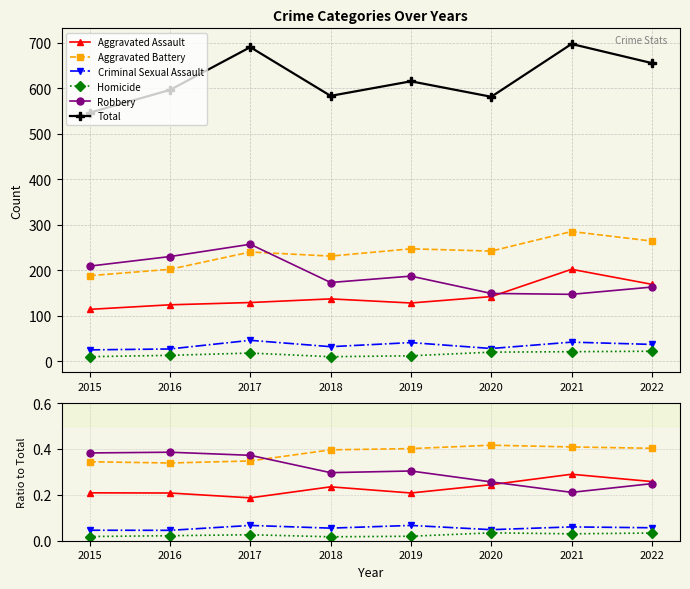

Reading left to right, transcribe all the data shown in this chart.

Aggravated Assault: 2015=0.2	2016=0.2	2017=0.2	2018=0.2	2019=0.2	2020=0.2	2021=0.3	2022=0.3
Aggravated Battery: 2015=0.3	2016=0.3	2017=0.3	2018=0.4	2019=0.4	2020=0.4	2021=0.4	2022=0.4
Criminal Sexual Assault: 2015=0.0	2016=0.0	2017=0.1	2018=0.1	2019=0.1	2020=0.0	2021=0.1	2022=0.1
Homicide: 2015=0.0	2016=0.0	2017=0.0	2018=0.0	2019=0.0	2020=0.0	2021=0.0	2022=0.0
Robbery: 2015=0.4	2016=0.4	2017=0.4	2018=0.3	2019=0.3	2020=0.3	2021=0.2	2022=0.2
Total: 2015=546.0	2016=596.0	2017=690.0	2018=583.0	2019=615.0	2020=581.0	2021=697.0	2022=655.0